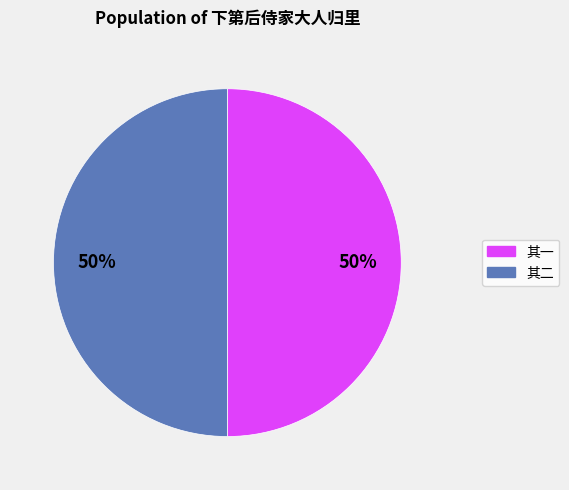

To the nearest percent, what is the average slice percentage?

50%